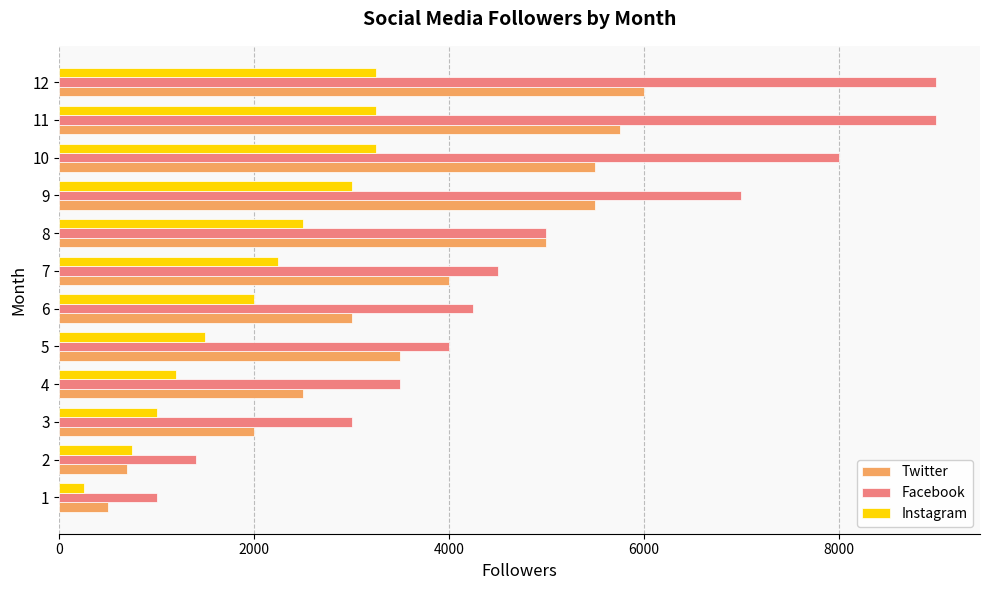

Which series has the largest total across all categories?

Facebook